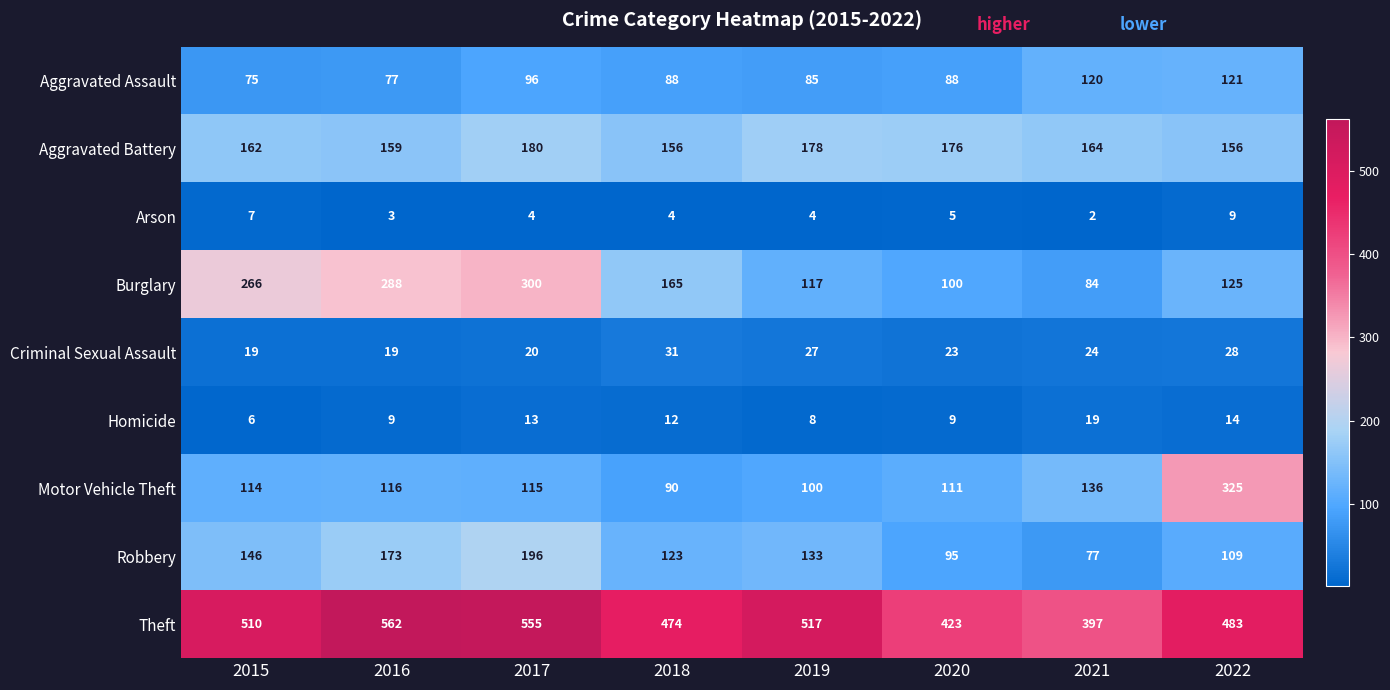

Is it true that Aggravated Assault equals 120 at 2021?

True